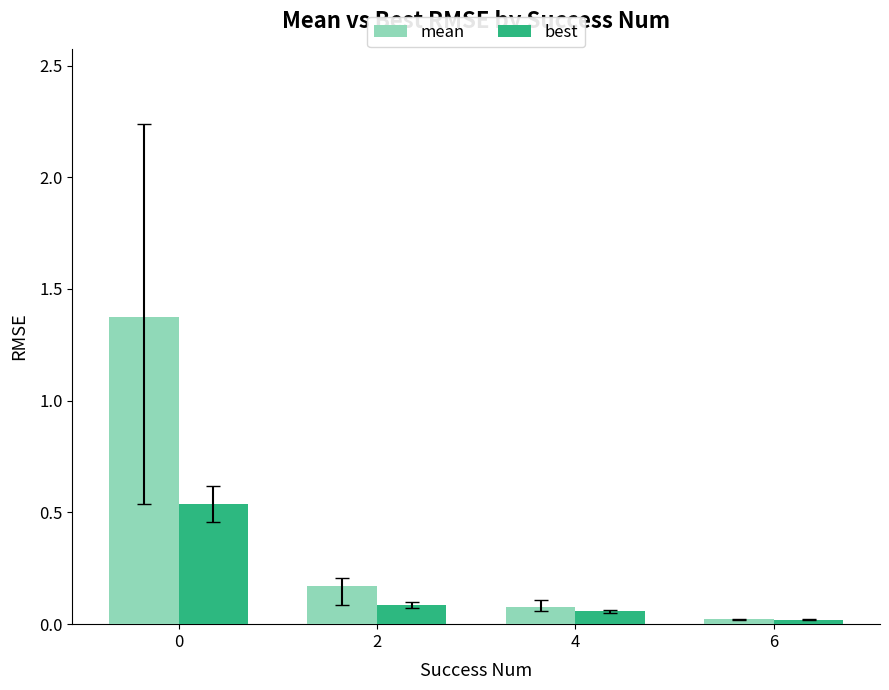

Rank the series by their average value, from lowest to highest.

best, mean